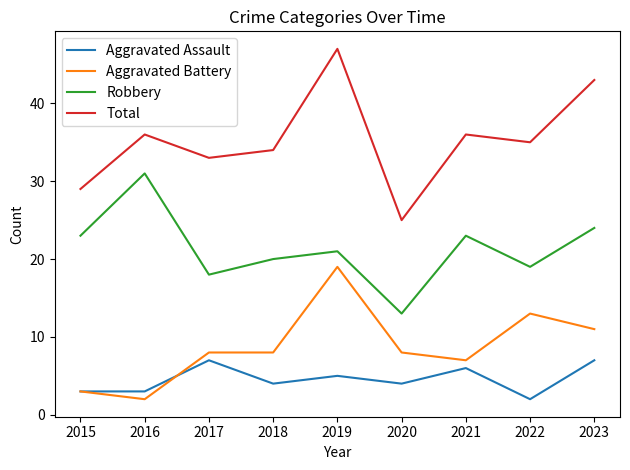

Is the value of Aggravated Battery at 2021 greater than the value of Aggravated Assault at 2022?

Yes